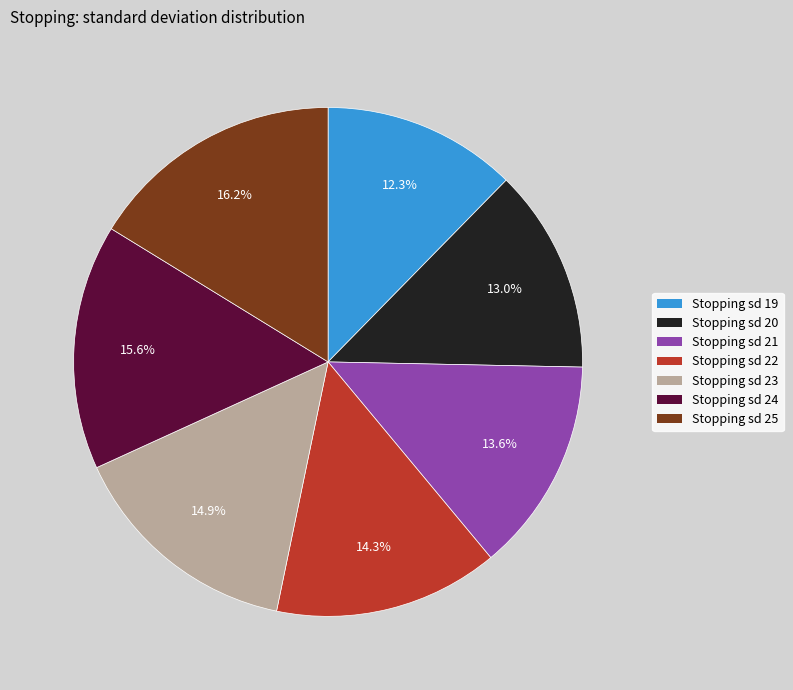

Does any single category account for the majority?

No